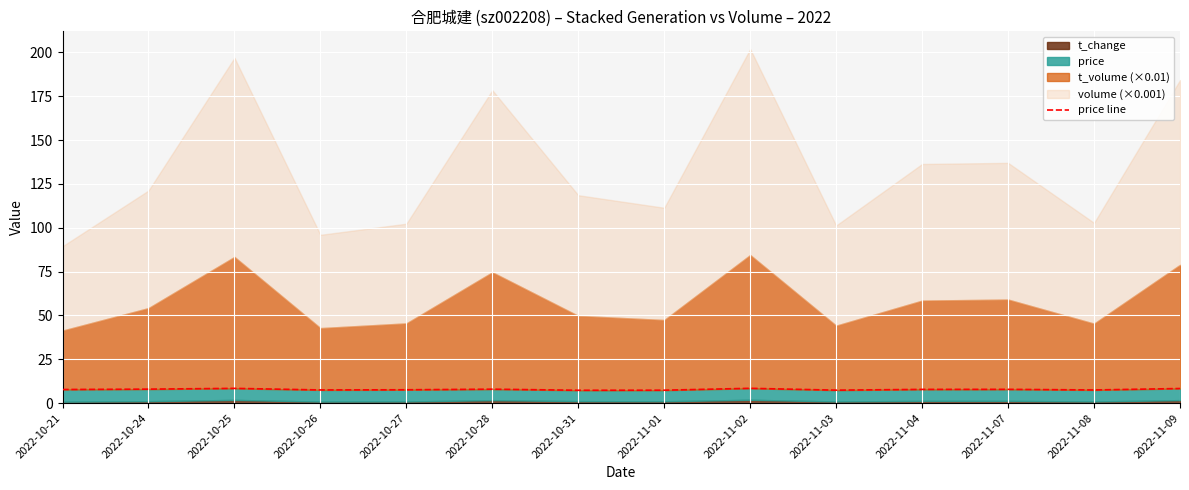

True or false: the data shows 7.4 at 2022-11-03.

True